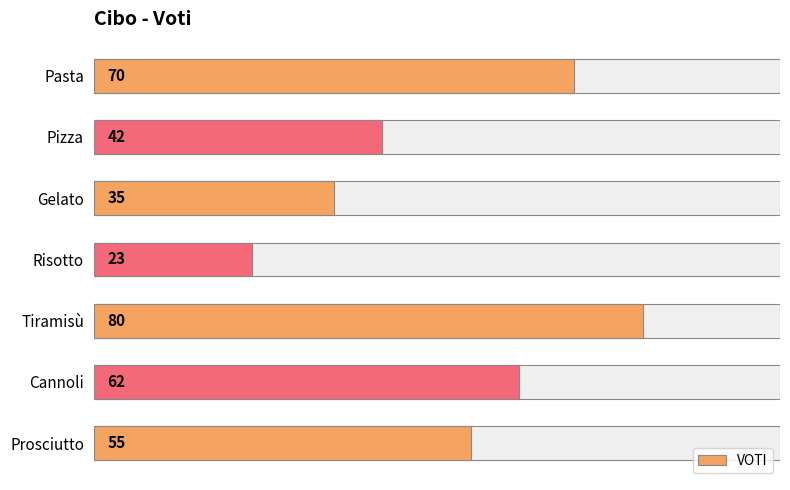

What is the value of the 7th bar from the left?

55